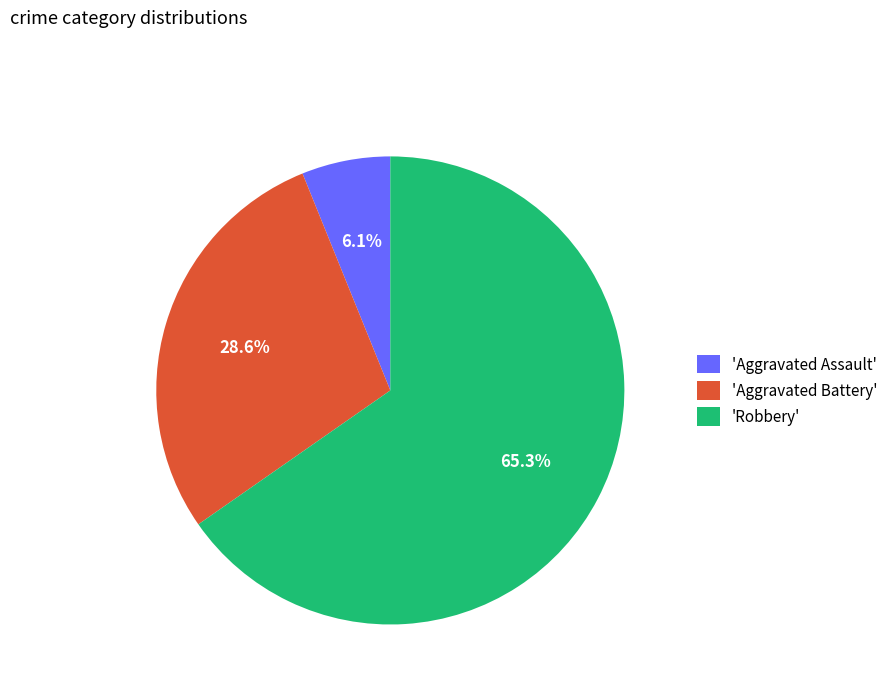

Between 'Robbery' and 'Aggravated Assault', which is larger?

'Robbery'